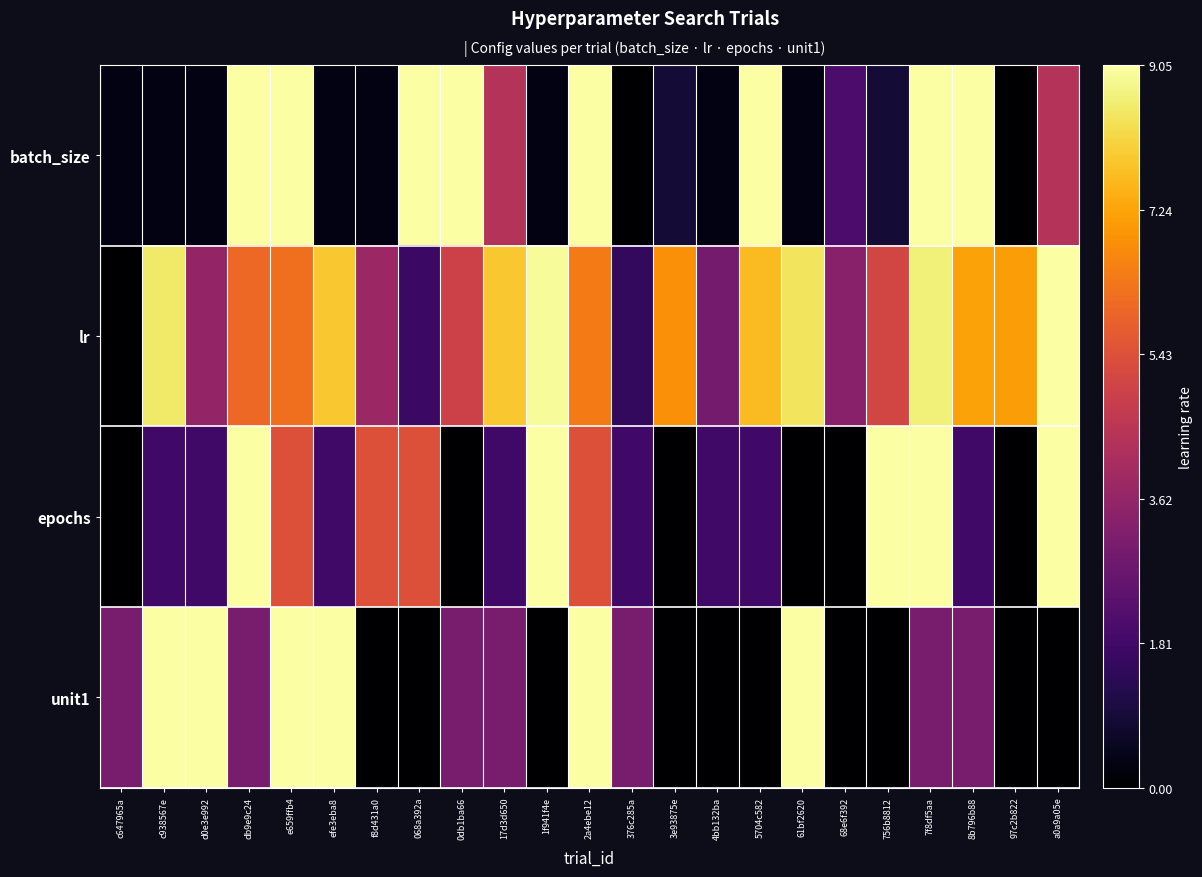

At which category does the chart reach its minimum across all series?

376c285a